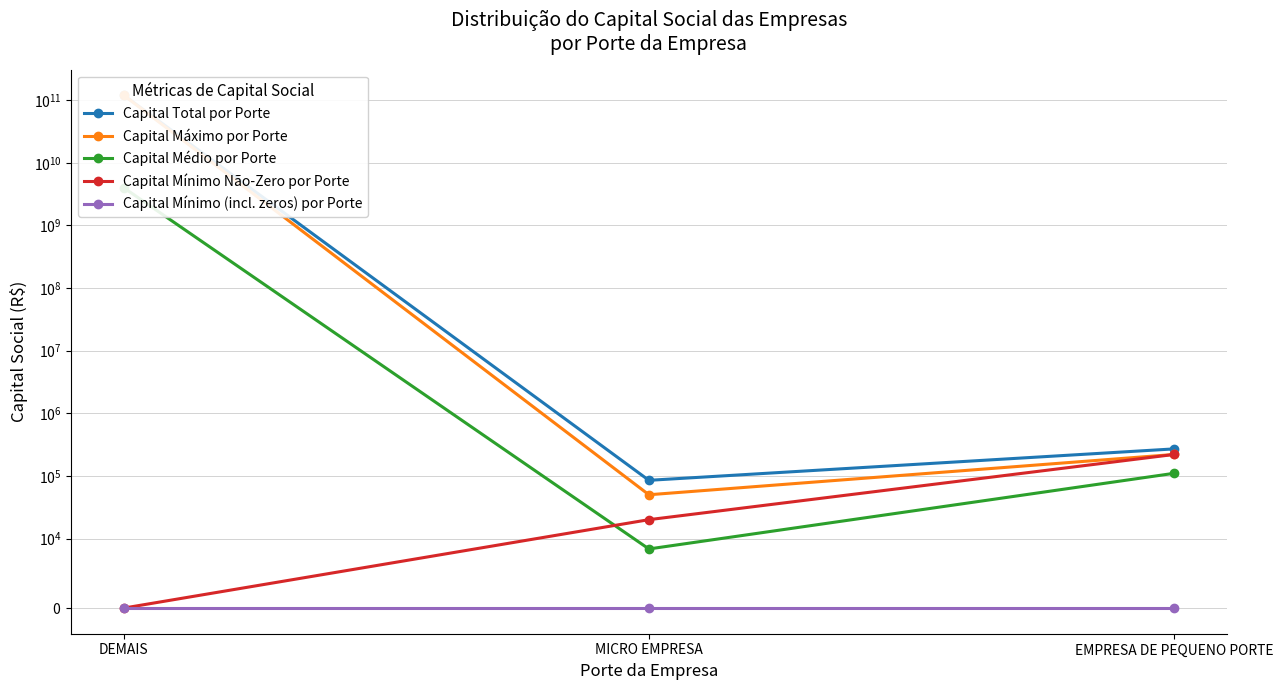

What is the difference between the highest and lowest values at MICRO EMPRESA?

85000